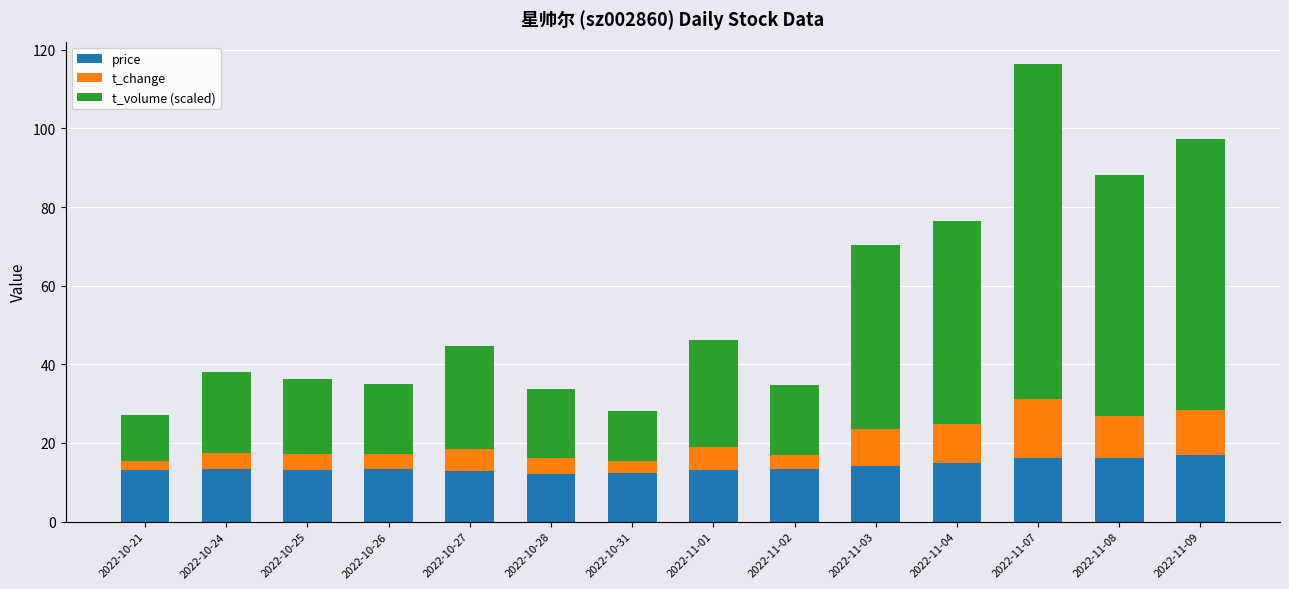

What is the sum of the price values at 2022-11-02 and 2022-10-27?

26.3